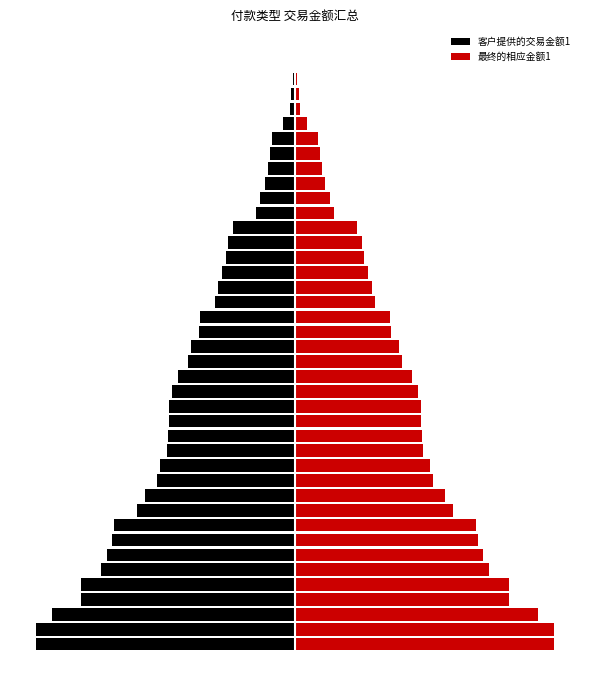

What is the maximum value for 客户提供的交易金额1?

-25.0